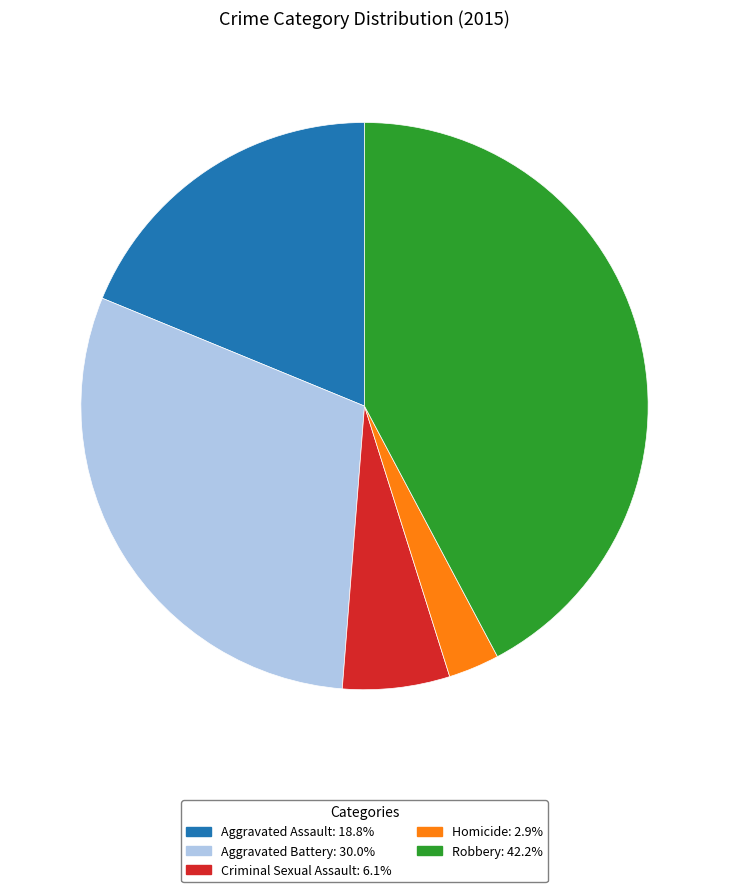

What is the ratio of the value at Aggravated Assault to the value at Homicide?

6.5